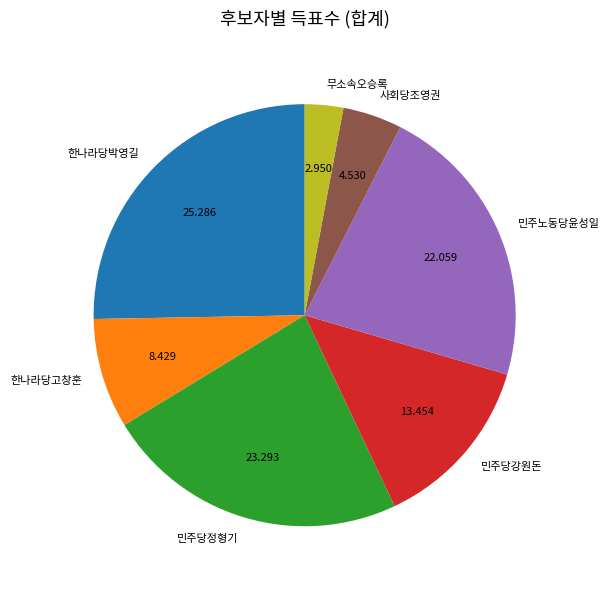

Which slice is the smallest?

무소속오승록